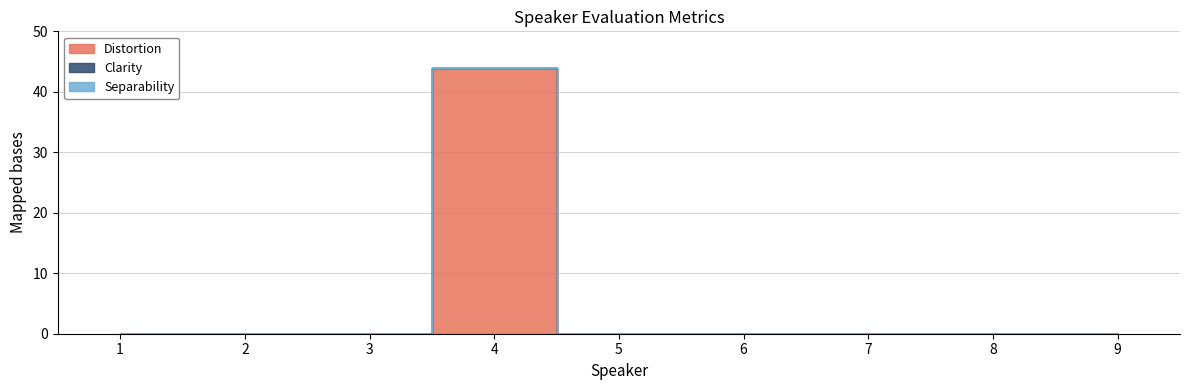

True or false: Separability and Clarity cross at least once.

False